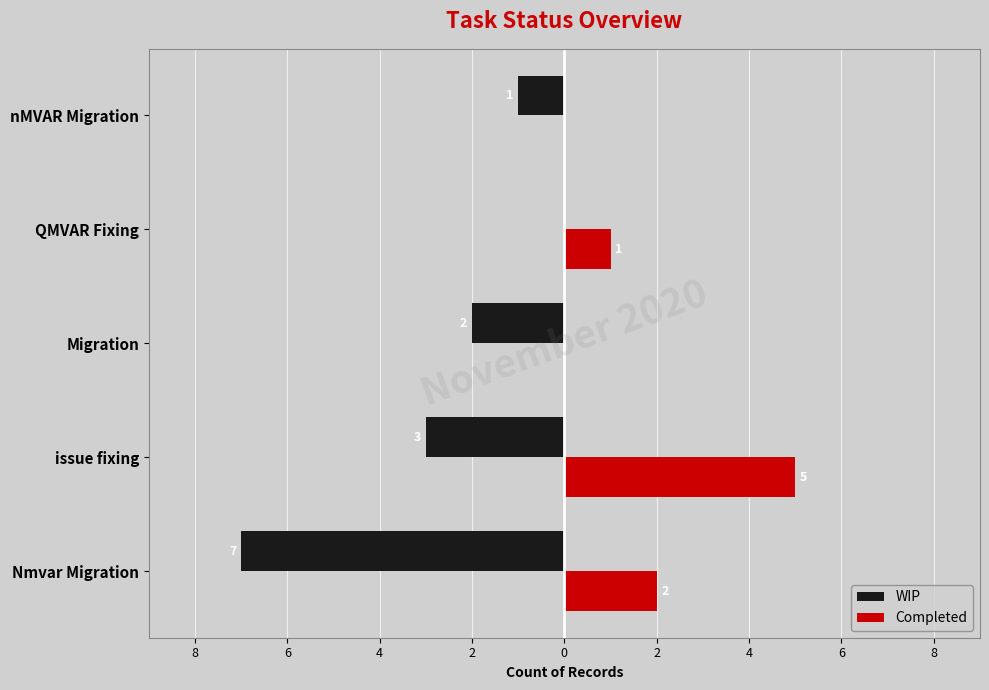

What are all the series names shown in the legend?

WIP, Completed